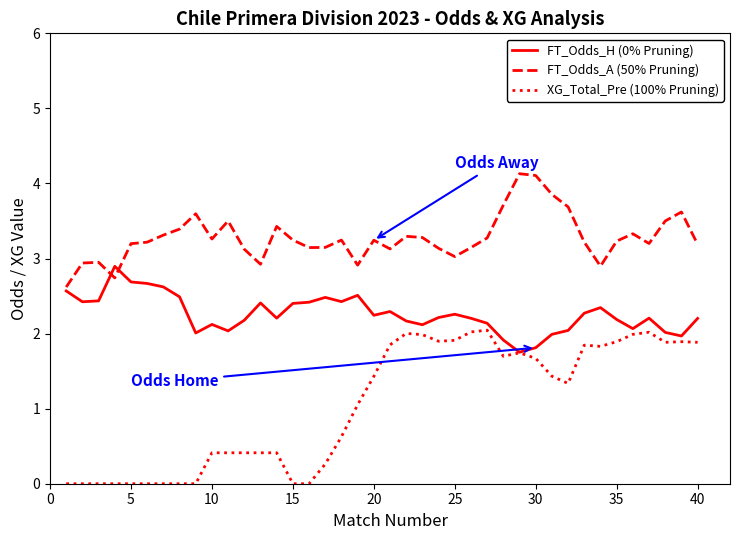

At how many categories does at least one series exceed 3?

33